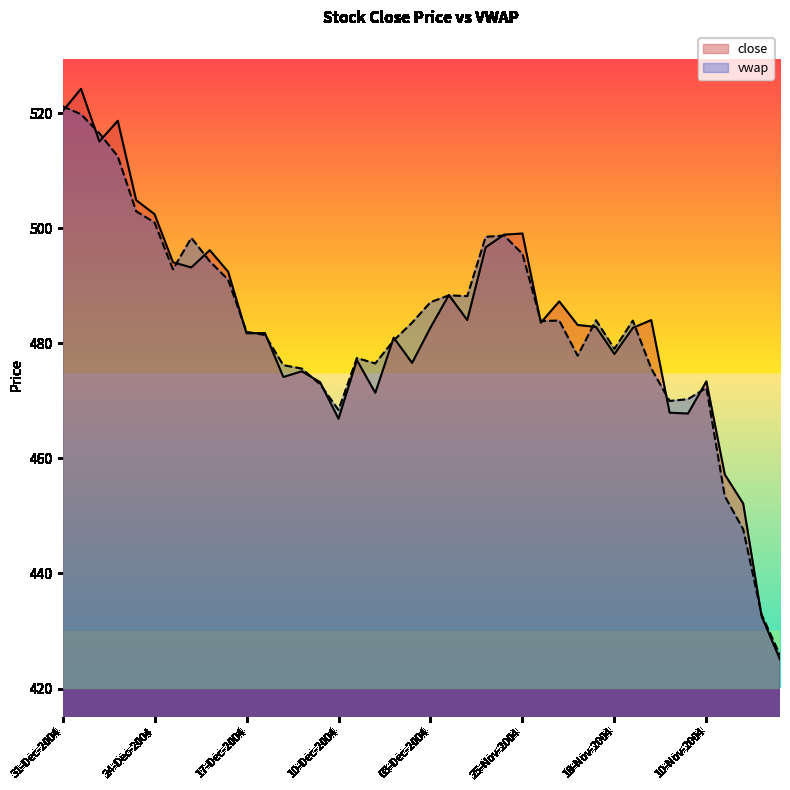

Where is the first local maximum for close?

30-Dec-2004